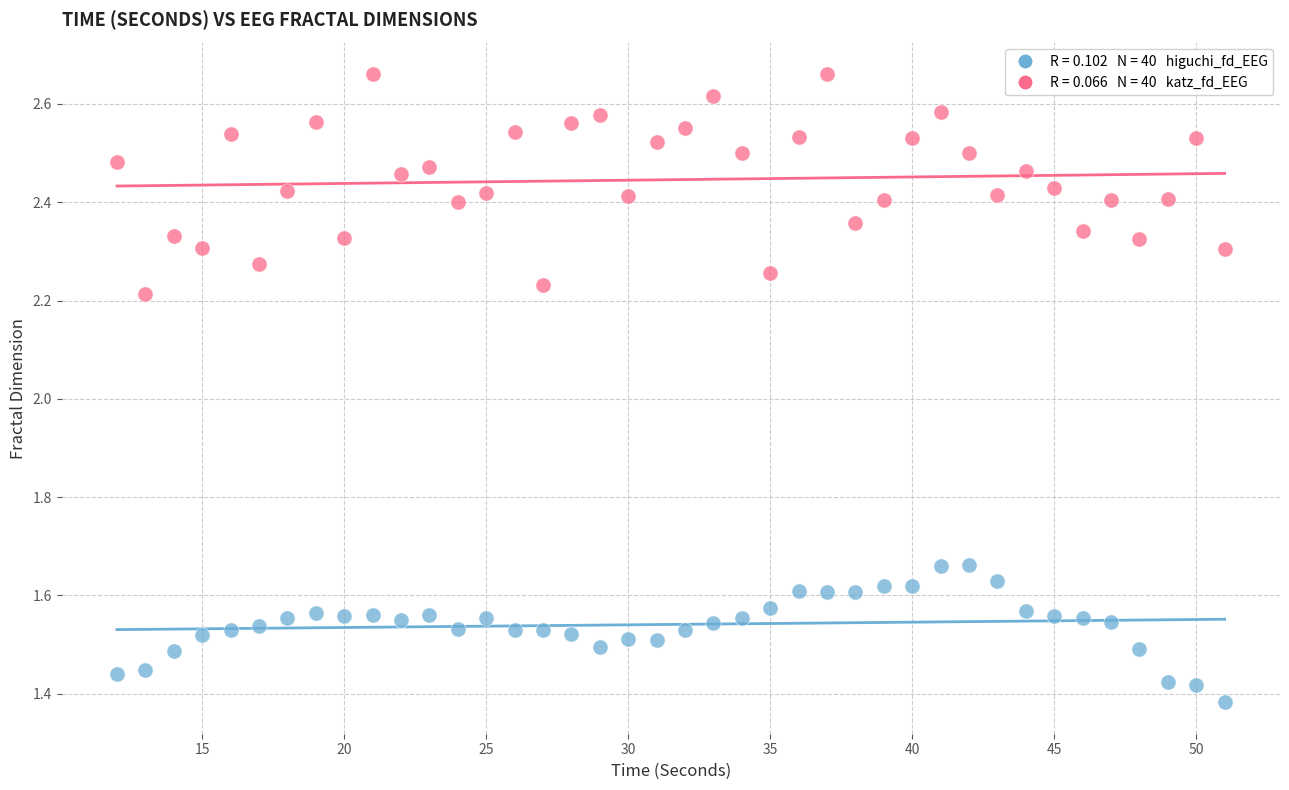

Across all data points, what is the range of Y values (max minus min)?

1.3